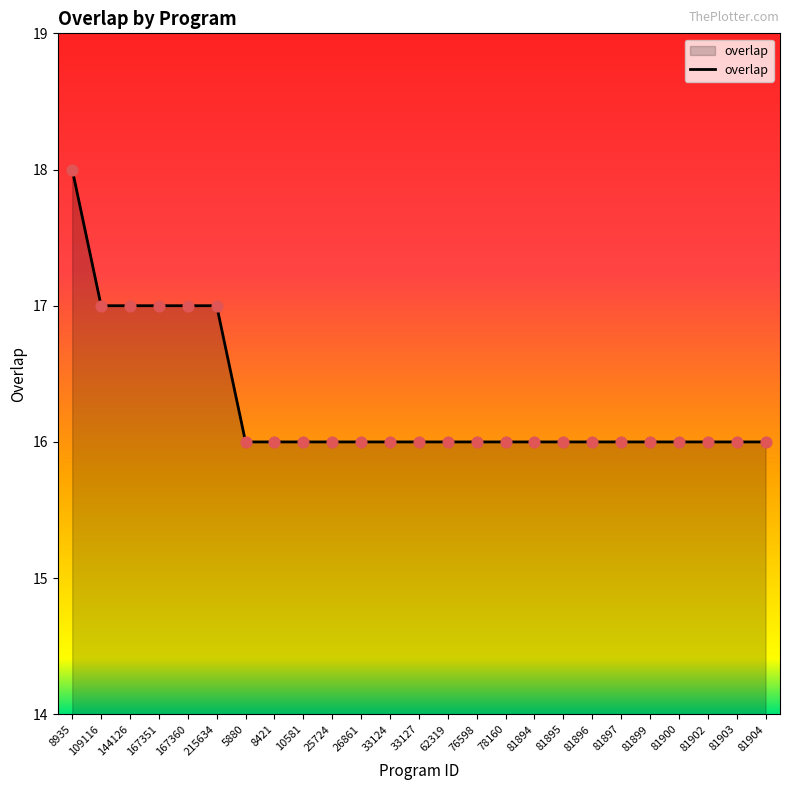

Which has a higher value, 81903 or 215634?

215634